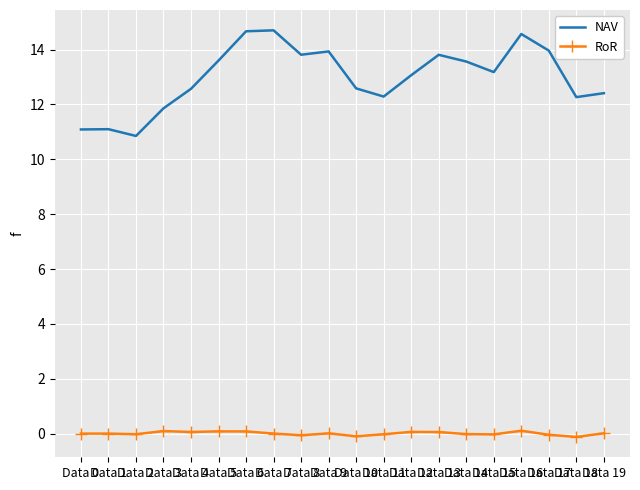

What is the greatest value displayed?

14.7